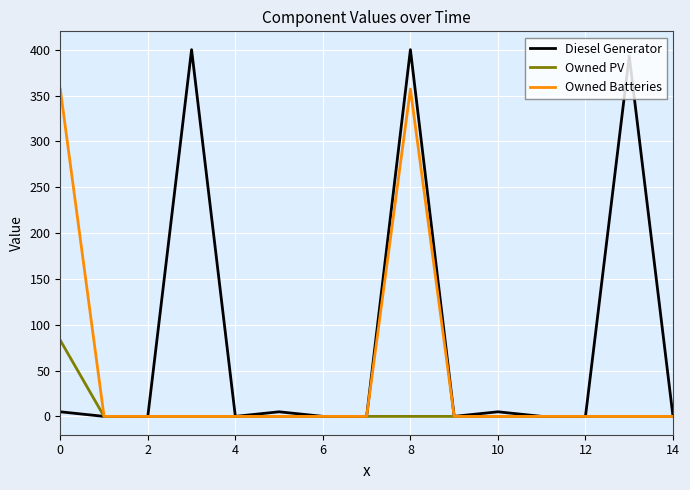

Reading left to right, list all the values displayed in this chart.

Diesel Generator: 5	0	0	400	0	5	0	0	400	0	5	0	0	393	0
Owned PV: 83	0	0	0	0	0	0	0	0	0	0	0	0	0	0
Owned Batteries: 357	0	0	0	0	0	0	0	357	0	0	0	0	0	0